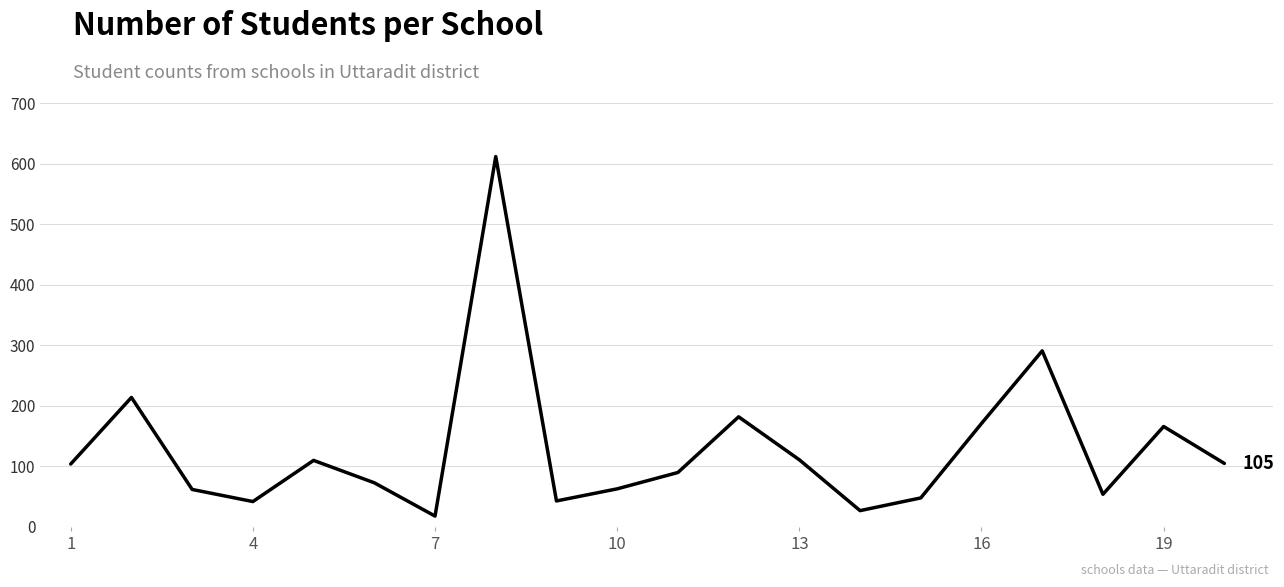

What is the minimum value shown in the chart?

18